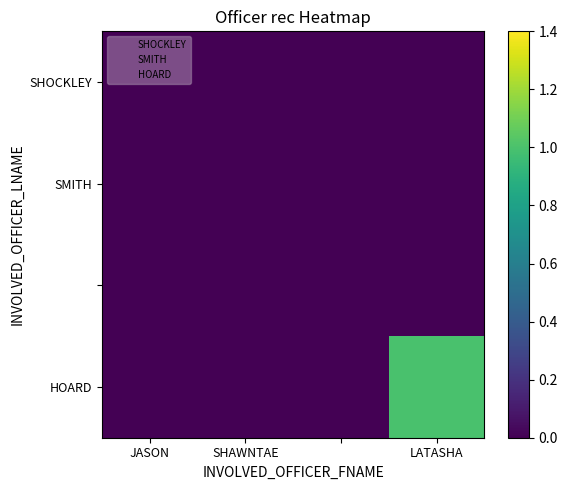

At how many categories does at least one series exceed 0?

1